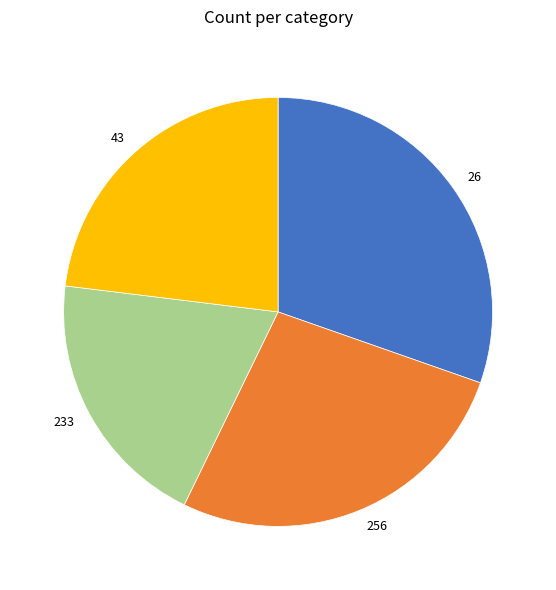

What is the largest slice in the pie chart?

26